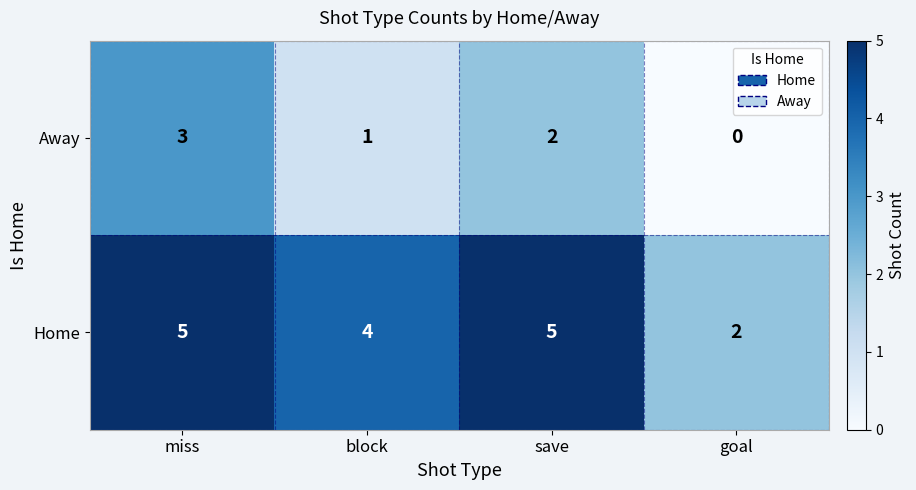

At which label is Away closest to 1?

block